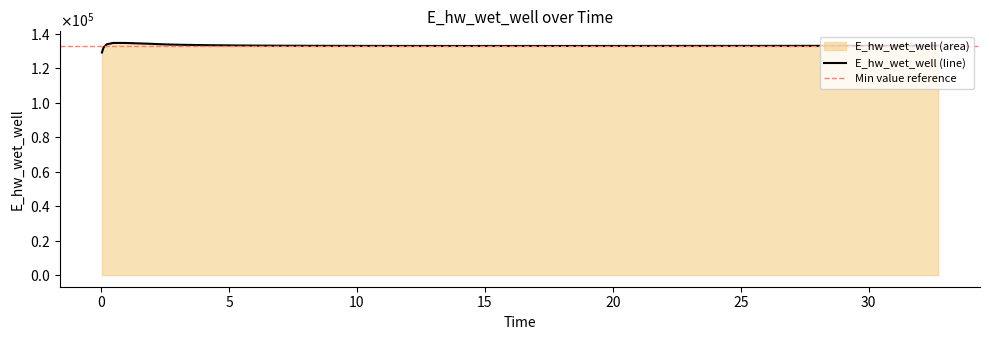

What is the label of the 12th point from the right?

21.71875